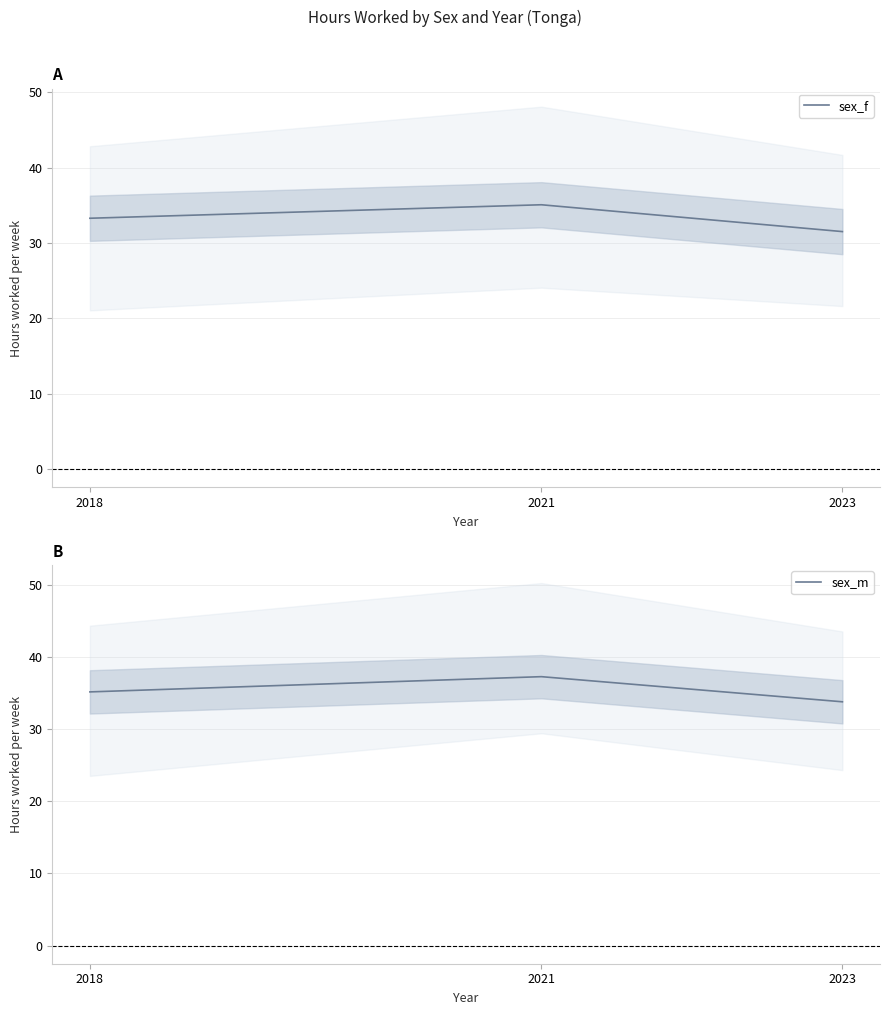

List the labels in order of sex_f value, smallest first.

2023, 2018, 2021